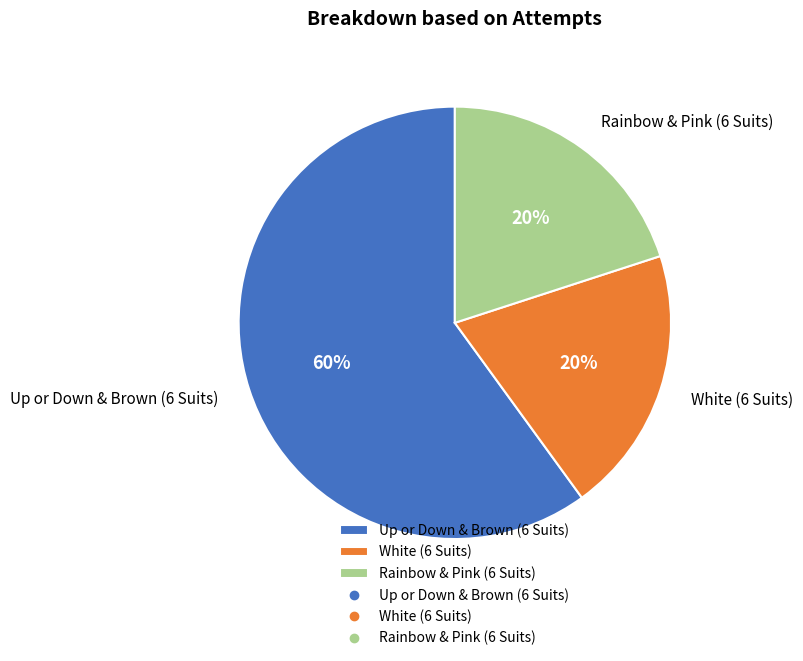

Which slice is the largest?

Up or Down & Brown (6 Suits)